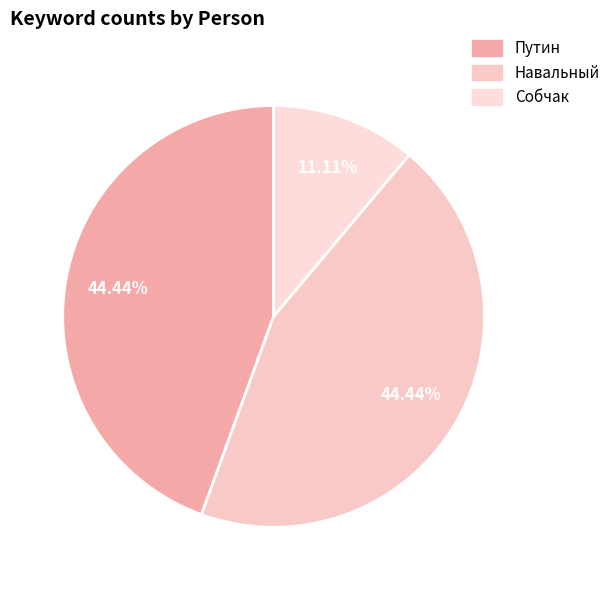

Which slice is the smallest?

Собчак